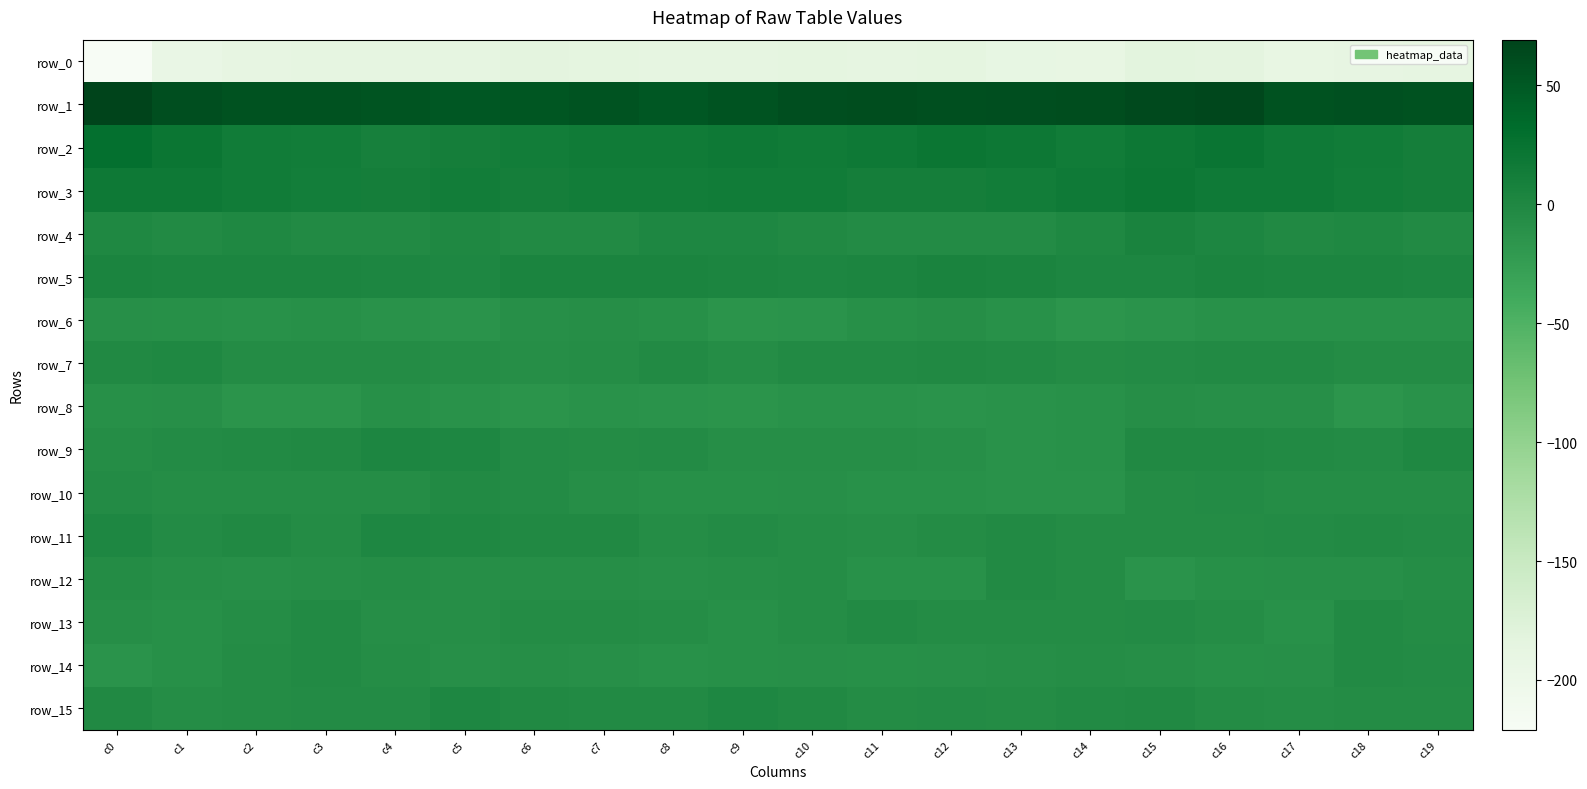

What value does the row_1 series have at c2?

56.6